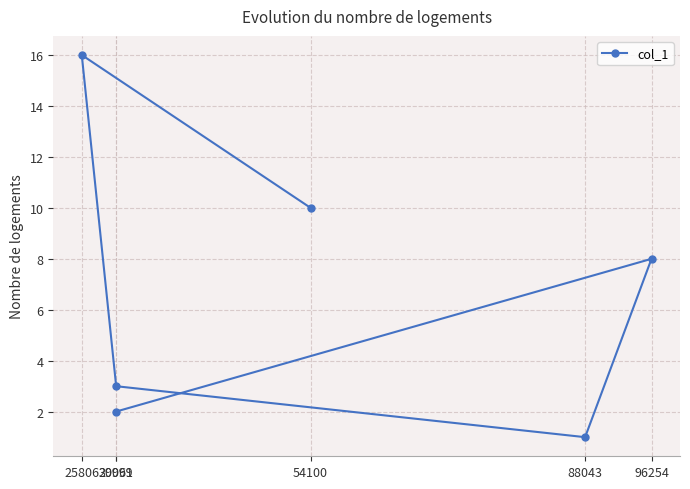

Reading right to left, transcribe all the data shown in this chart.

96254=8	88043=1	54100=10	30061=3	29999=2	25806=16